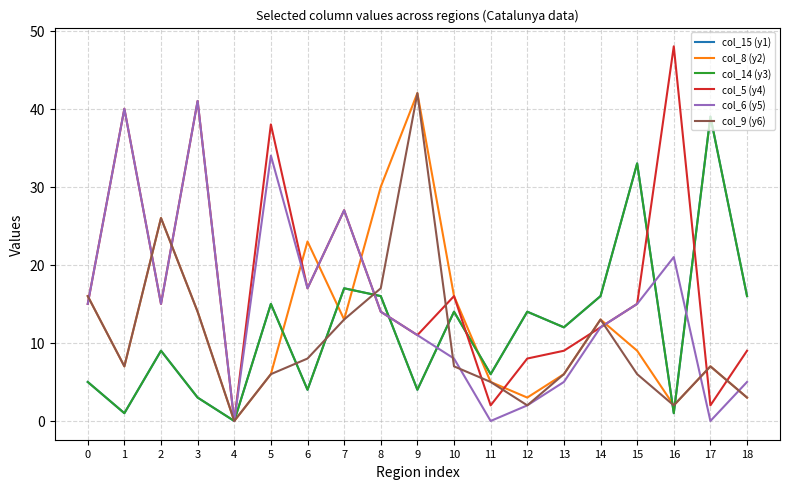

Reading left to right, transcribe all the data shown in this chart.

col_15 (y1): 0=5	1=1	2=9	3=3	4=0	5=15	6=4	7=17	8=16	9=4	10=14	11=6	12=14	13=12	14=16	15=33	16=1	17=39	18=16
col_8 (y2): 0=16	1=7	2=26	3=14	4=0	5=6	6=23	7=13	8=30	9=42	10=16	11=5	12=3	13=6	14=13	15=9	16=2	17=7	18=3
col_14 (y3): 0=5	1=1	2=9	3=3	4=0	5=15	6=4	7=17	8=16	9=4	10=14	11=6	12=14	13=12	14=16	15=33	16=1	17=39	18=16
col_5 (y4): 0=15	1=40	2=15	3=41	4=0	5=38	6=17	7=27	8=14	9=11	10=16	11=2	12=8	13=9	14=12	15=15	16=48	17=2	18=9
col_6 (y5): 0=15	1=40	2=15	3=41	4=0	5=34	6=17	7=27	8=14	9=11	10=8	11=0	12=2	13=5	14=12	15=15	16=21	17=0	18=5
col_9 (y6): 0=16	1=7	2=26	3=14	4=0	5=6	6=8	7=13	8=17	9=42	10=7	11=5	12=2	13=6	14=13	15=6	16=2	17=7	18=3